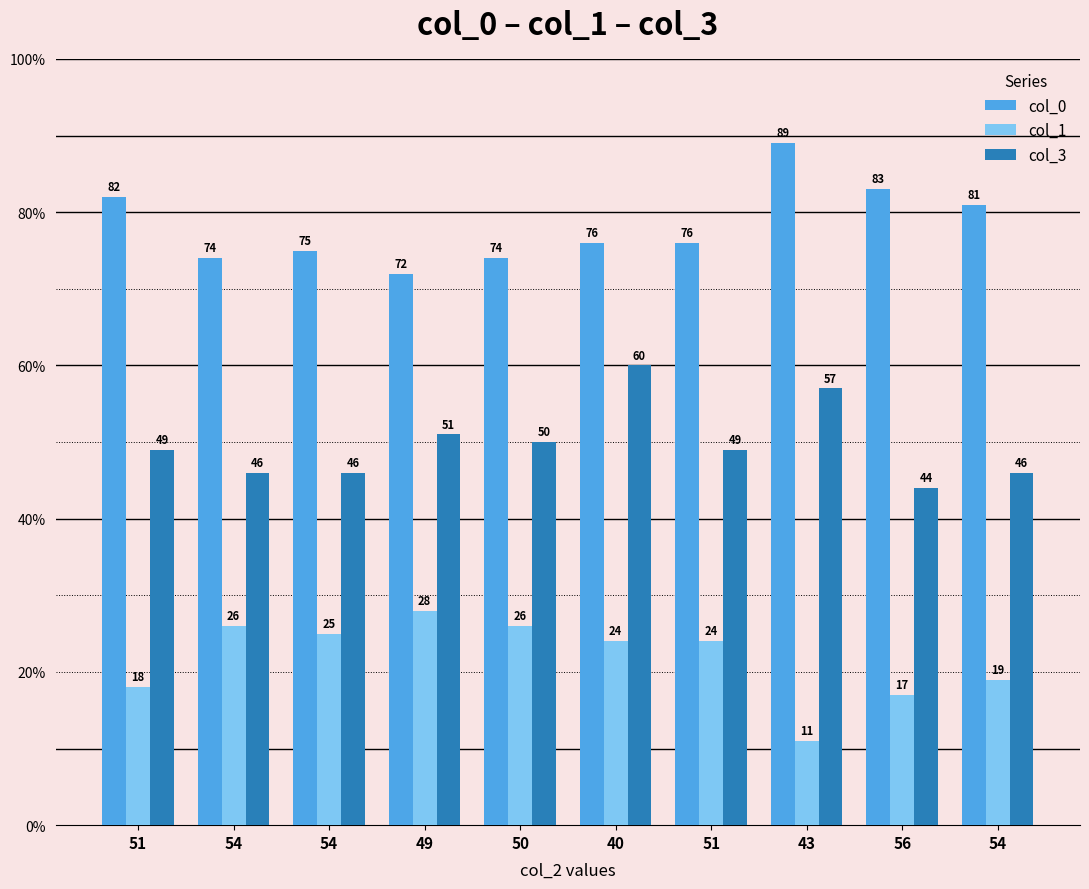

What are all the series names shown in the legend?

col_0, col_1, col_3